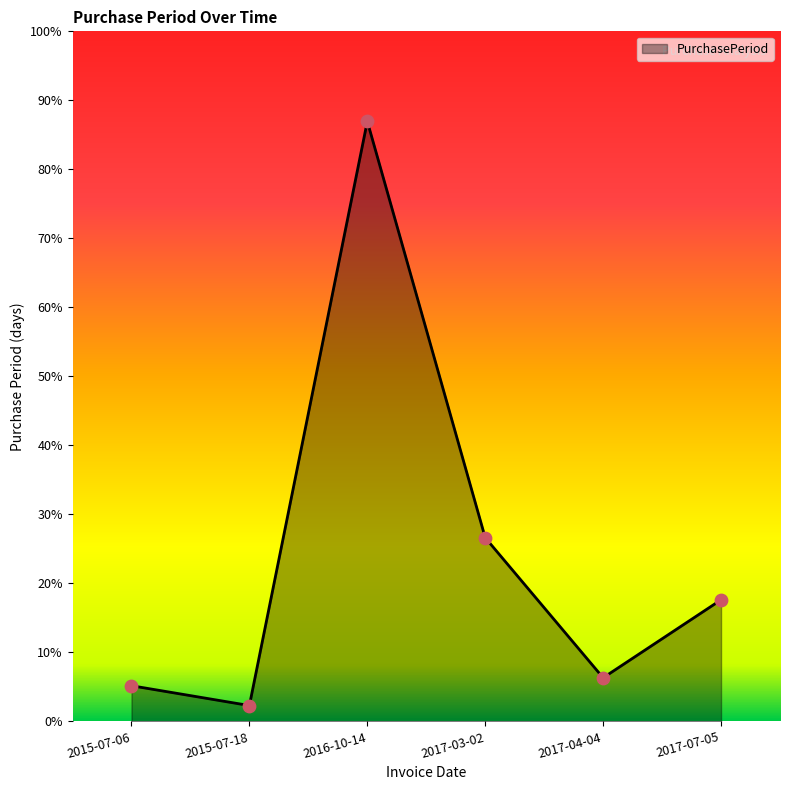

What is the change in value from 2015-07-18 to 2016-10-14?

+442